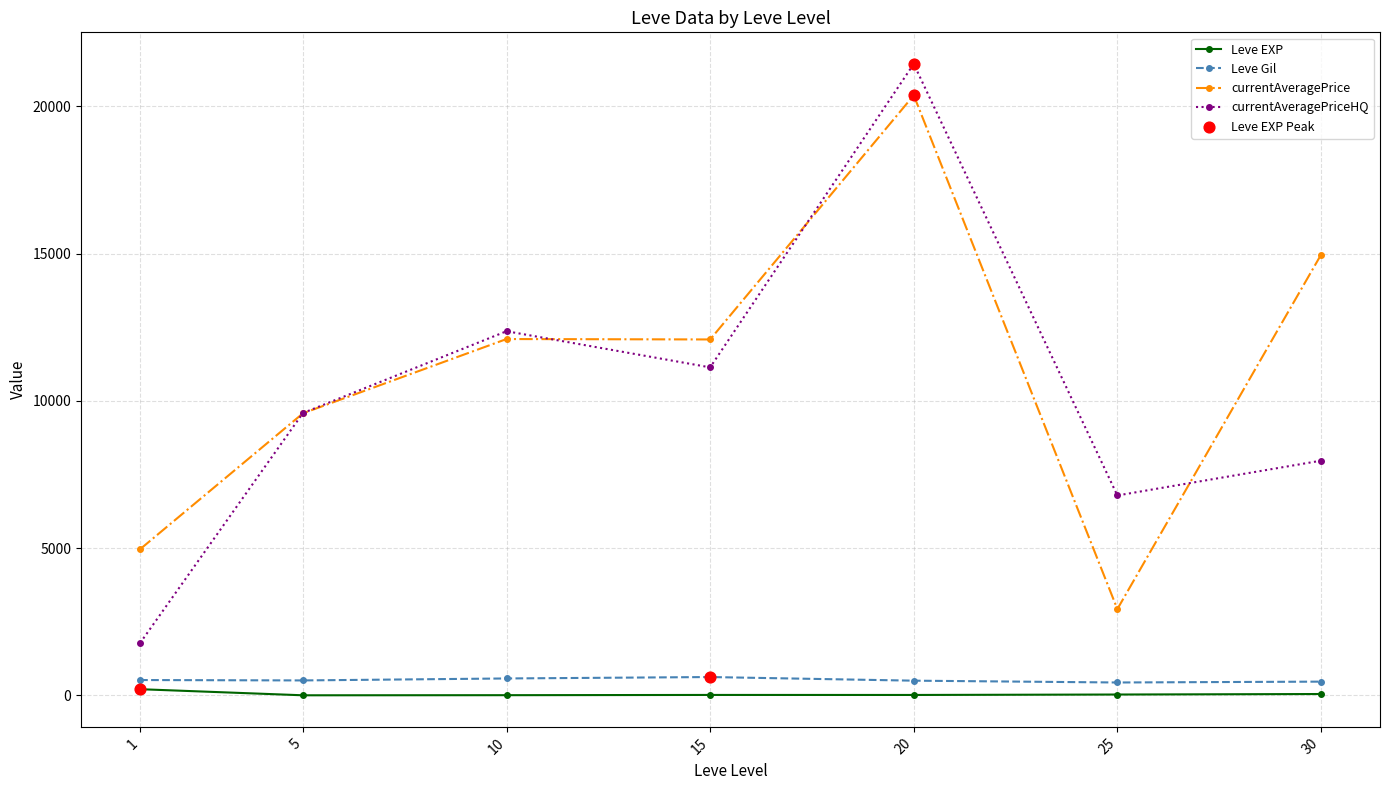

Which series changed the most between 1 and 15?

currentAveragePriceHQ